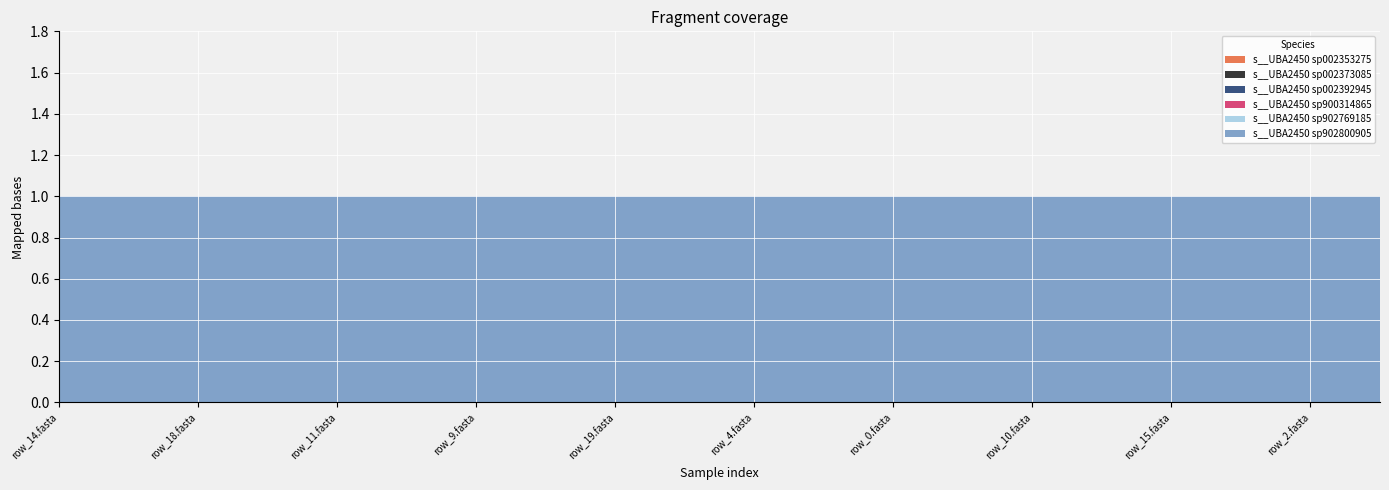

Reading right to left, extract all data points from this chart.

s__UBA2450 sp002353275: GB_GCA_902800905.1_7.fasta=0	GB_GCA_902800905.1_2.fasta=0	GB_GCA_902800905.1_16.fasta=0	GB_GCA_902800905.1_15.fasta=0	GB_GCA_902800905.1_12.fasta=0	GB_GCA_902800905.1_10.fasta=0	GB_GCA_902800905.1_1.fasta=0	GB_GCA_902800905.1_0.fasta=0	GB_GCA_902800905.1_8.fasta=0	GB_GCA_902800905.1_4.fasta=0	GB_GCA_902800905.1_3.fasta=0	GB_GCA_902800905.1_19.fasta=0	GB_GCA_902800905.1_13.fasta=0	GB_GCA_902800905.1_9.fasta=0	GB_GCA_902800905.1_5.fasta=0	GB_GCA_902800905.1_11.fasta=0	GB_GCA_902800905.1_6.fasta=0	GB_GCA_902800905.1_18.fasta=0	GB_GCA_902800905.1_17.fasta=0	GB_GCA_902800905.1_14.fasta=0
s__UBA2450 sp002373085: GB_GCA_902800905.1_7.fasta=0	GB_GCA_902800905.1_2.fasta=0	GB_GCA_902800905.1_16.fasta=0	GB_GCA_902800905.1_15.fasta=0	GB_GCA_902800905.1_12.fasta=0	GB_GCA_902800905.1_10.fasta=0	GB_GCA_902800905.1_1.fasta=0	GB_GCA_902800905.1_0.fasta=0	GB_GCA_902800905.1_8.fasta=0	GB_GCA_902800905.1_4.fasta=0	GB_GCA_902800905.1_3.fasta=0	GB_GCA_902800905.1_19.fasta=0	GB_GCA_902800905.1_13.fasta=0	GB_GCA_902800905.1_9.fasta=0	GB_GCA_902800905.1_5.fasta=0	GB_GCA_902800905.1_11.fasta=0	GB_GCA_902800905.1_6.fasta=0	GB_GCA_902800905.1_18.fasta=0	GB_GCA_902800905.1_17.fasta=0	GB_GCA_902800905.1_14.fasta=0
s__UBA2450 sp002392945: GB_GCA_902800905.1_7.fasta=0	GB_GCA_902800905.1_2.fasta=0	GB_GCA_902800905.1_16.fasta=0	GB_GCA_902800905.1_15.fasta=0	GB_GCA_902800905.1_12.fasta=0	GB_GCA_902800905.1_10.fasta=0	GB_GCA_902800905.1_1.fasta=0	GB_GCA_902800905.1_0.fasta=0	GB_GCA_902800905.1_8.fasta=0	GB_GCA_902800905.1_4.fasta=0	GB_GCA_902800905.1_3.fasta=0	GB_GCA_902800905.1_19.fasta=0	GB_GCA_902800905.1_13.fasta=0	GB_GCA_902800905.1_9.fasta=0	GB_GCA_902800905.1_5.fasta=0	GB_GCA_902800905.1_11.fasta=0	GB_GCA_902800905.1_6.fasta=0	GB_GCA_902800905.1_18.fasta=0	GB_GCA_902800905.1_17.fasta=0	GB_GCA_902800905.1_14.fasta=0
s__UBA2450 sp900314865: GB_GCA_902800905.1_7.fasta=0	GB_GCA_902800905.1_2.fasta=0	GB_GCA_902800905.1_16.fasta=0	GB_GCA_902800905.1_15.fasta=0	GB_GCA_902800905.1_12.fasta=0	GB_GCA_902800905.1_10.fasta=0	GB_GCA_902800905.1_1.fasta=0	GB_GCA_902800905.1_0.fasta=0	GB_GCA_902800905.1_8.fasta=0	GB_GCA_902800905.1_4.fasta=0	GB_GCA_902800905.1_3.fasta=0	GB_GCA_902800905.1_19.fasta=0	GB_GCA_902800905.1_13.fasta=0	GB_GCA_902800905.1_9.fasta=0	GB_GCA_902800905.1_5.fasta=0	GB_GCA_902800905.1_11.fasta=0	GB_GCA_902800905.1_6.fasta=0	GB_GCA_902800905.1_18.fasta=0	GB_GCA_902800905.1_17.fasta=0	GB_GCA_902800905.1_14.fasta=0
s__UBA2450 sp902769185: GB_GCA_902800905.1_7.fasta=0	GB_GCA_902800905.1_2.fasta=0	GB_GCA_902800905.1_16.fasta=0	GB_GCA_902800905.1_15.fasta=0	GB_GCA_902800905.1_12.fasta=0	GB_GCA_902800905.1_10.fasta=0	GB_GCA_902800905.1_1.fasta=0	GB_GCA_902800905.1_0.fasta=0	GB_GCA_902800905.1_8.fasta=0	GB_GCA_902800905.1_4.fasta=0	GB_GCA_902800905.1_3.fasta=0	GB_GCA_902800905.1_19.fasta=0	GB_GCA_902800905.1_13.fasta=0	GB_GCA_902800905.1_9.fasta=0	GB_GCA_902800905.1_5.fasta=0	GB_GCA_902800905.1_11.fasta=0	GB_GCA_902800905.1_6.fasta=0	GB_GCA_902800905.1_18.fasta=0	GB_GCA_902800905.1_17.fasta=0	GB_GCA_902800905.1_14.fasta=0
s__UBA2450 sp902800905: GB_GCA_902800905.1_7.fasta=1	GB_GCA_902800905.1_2.fasta=1	GB_GCA_902800905.1_16.fasta=1	GB_GCA_902800905.1_15.fasta=1	GB_GCA_902800905.1_12.fasta=1	GB_GCA_902800905.1_10.fasta=1	GB_GCA_902800905.1_1.fasta=1	GB_GCA_902800905.1_0.fasta=1	GB_GCA_902800905.1_8.fasta=1	GB_GCA_902800905.1_4.fasta=1	GB_GCA_902800905.1_3.fasta=1	GB_GCA_902800905.1_19.fasta=1	GB_GCA_902800905.1_13.fasta=1	GB_GCA_902800905.1_9.fasta=1	GB_GCA_902800905.1_5.fasta=1	GB_GCA_902800905.1_11.fasta=1	GB_GCA_902800905.1_6.fasta=1	GB_GCA_902800905.1_18.fasta=1	GB_GCA_902800905.1_17.fasta=1	GB_GCA_902800905.1_14.fasta=1